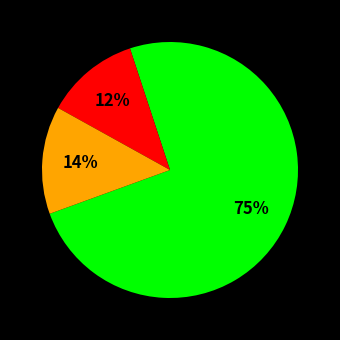

Count the number of slices in the pie.

3